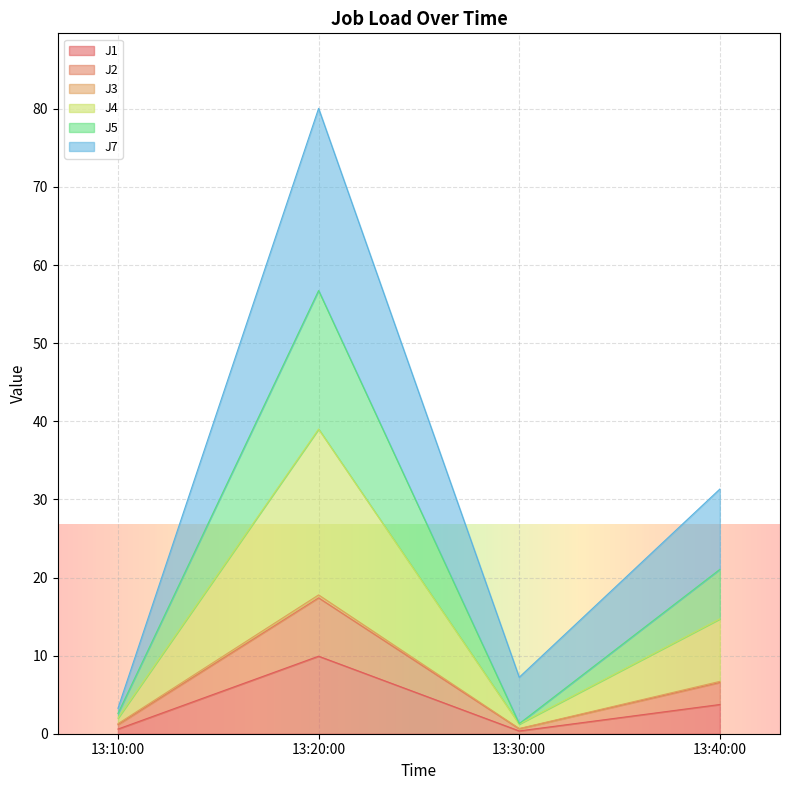

At which category is the sum across all series the highest?

13:20:00